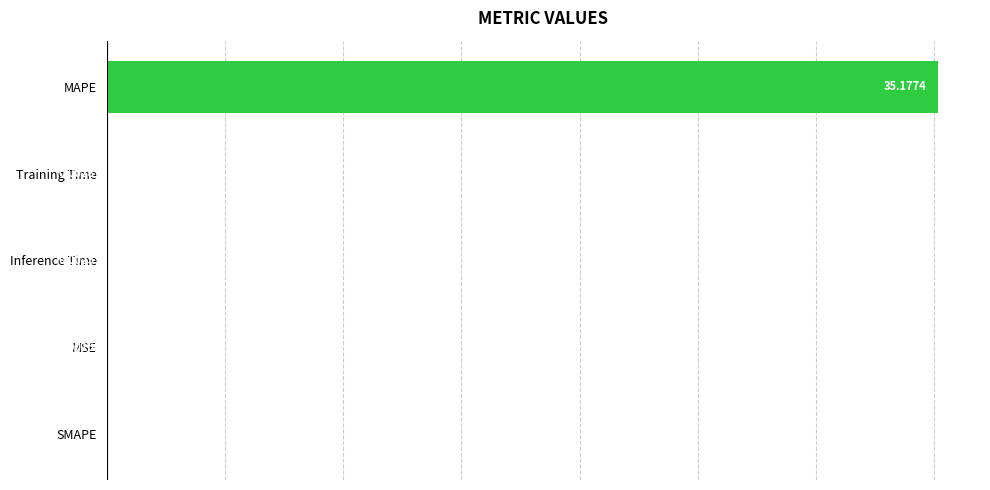

At which label is the value closest to 17?

Training Time